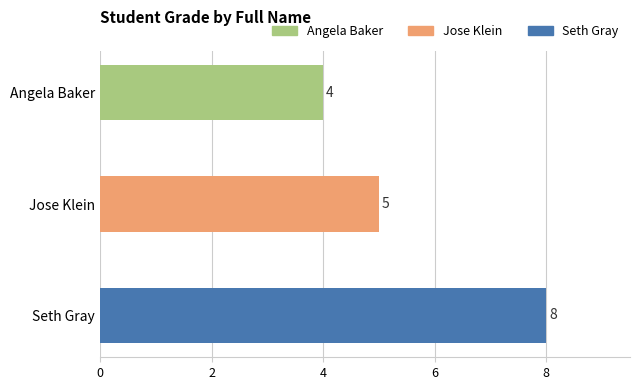

How many bars are there in total?

3